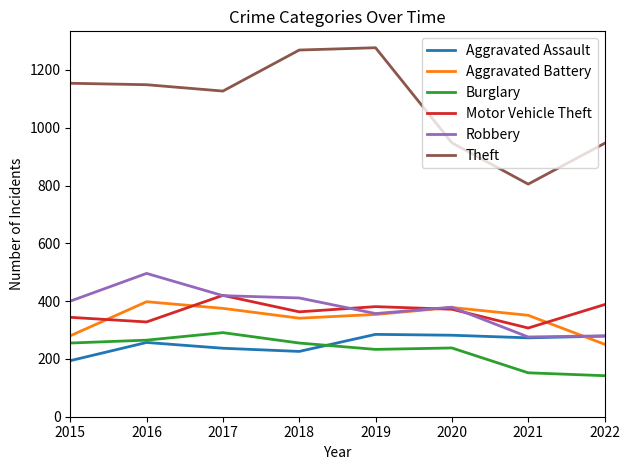

Which category has the lowest value in the Aggravated Battery series?

2022